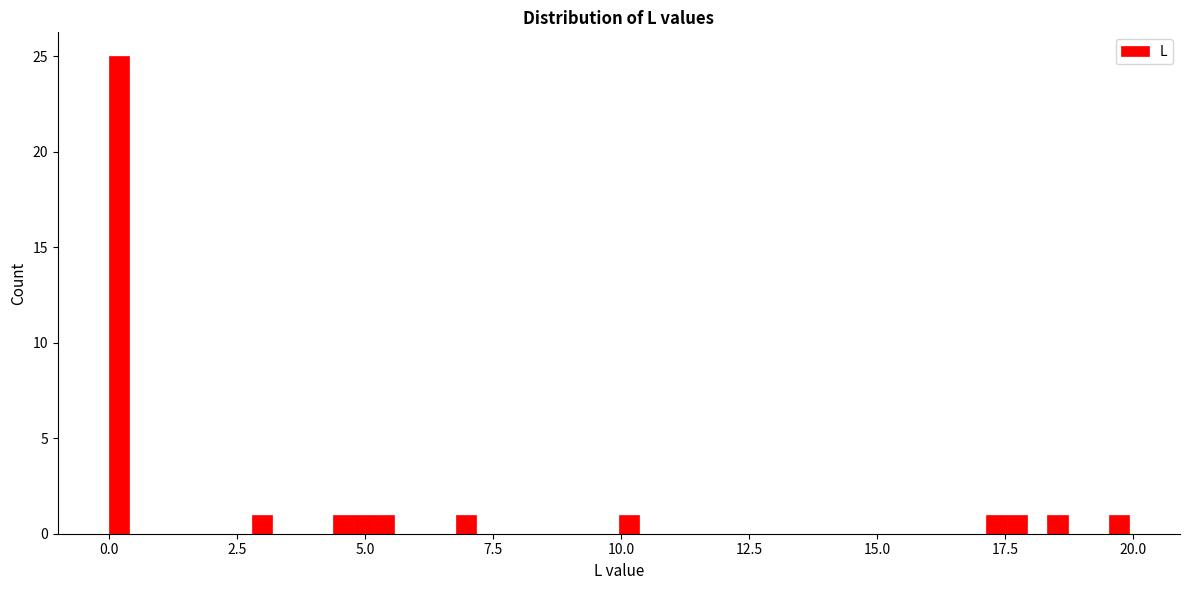

Read against the x-axis, roughly where is the centre of the tallest bar?

0.0